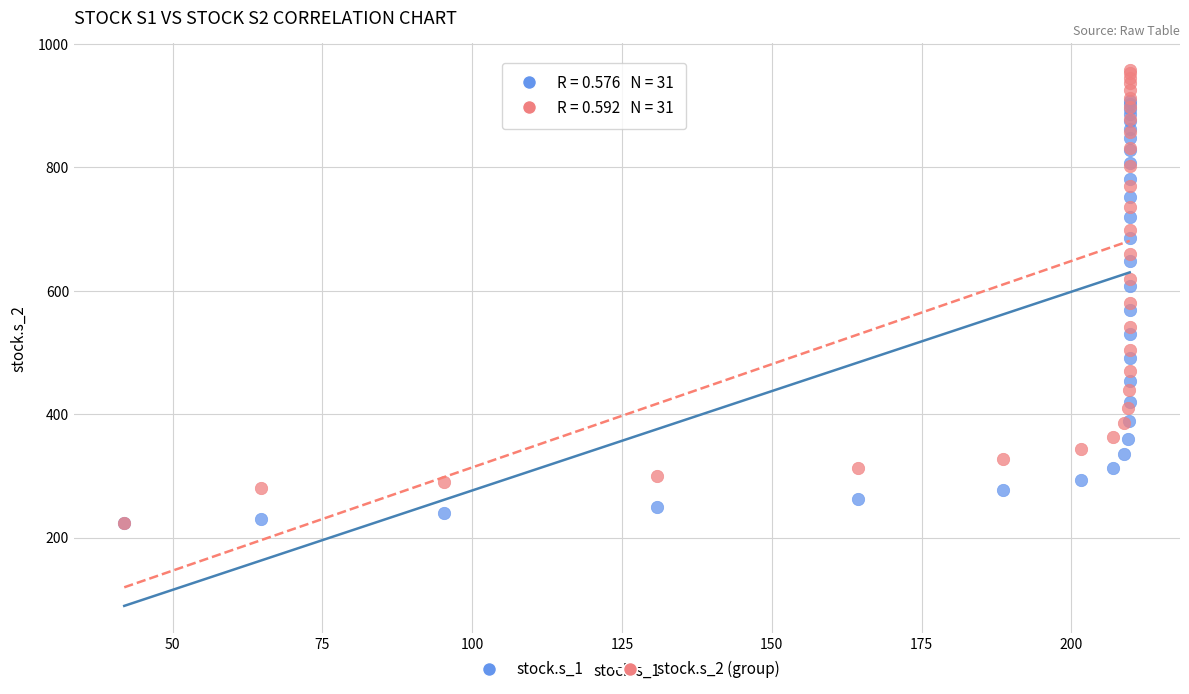

What are all the series names shown in the legend?

stock.s_1, stock.s_2 (group)